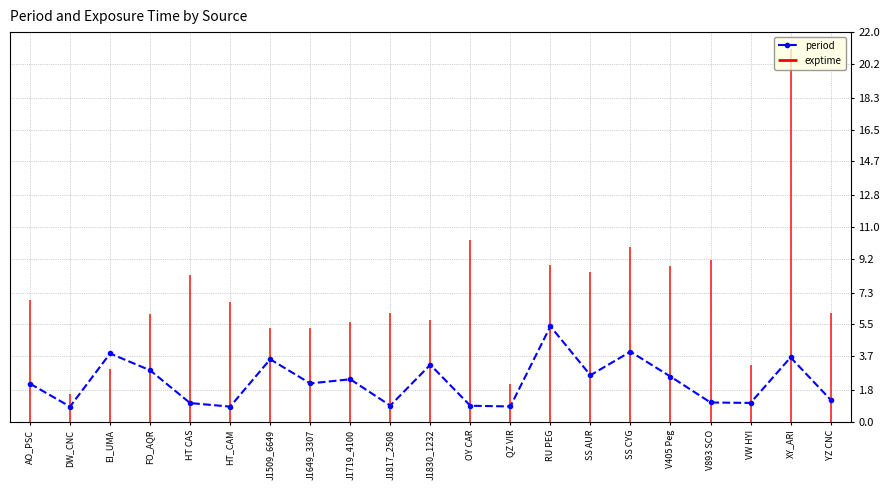

The chart shows a value of 0.9 at HT_CAM. True or false?

True